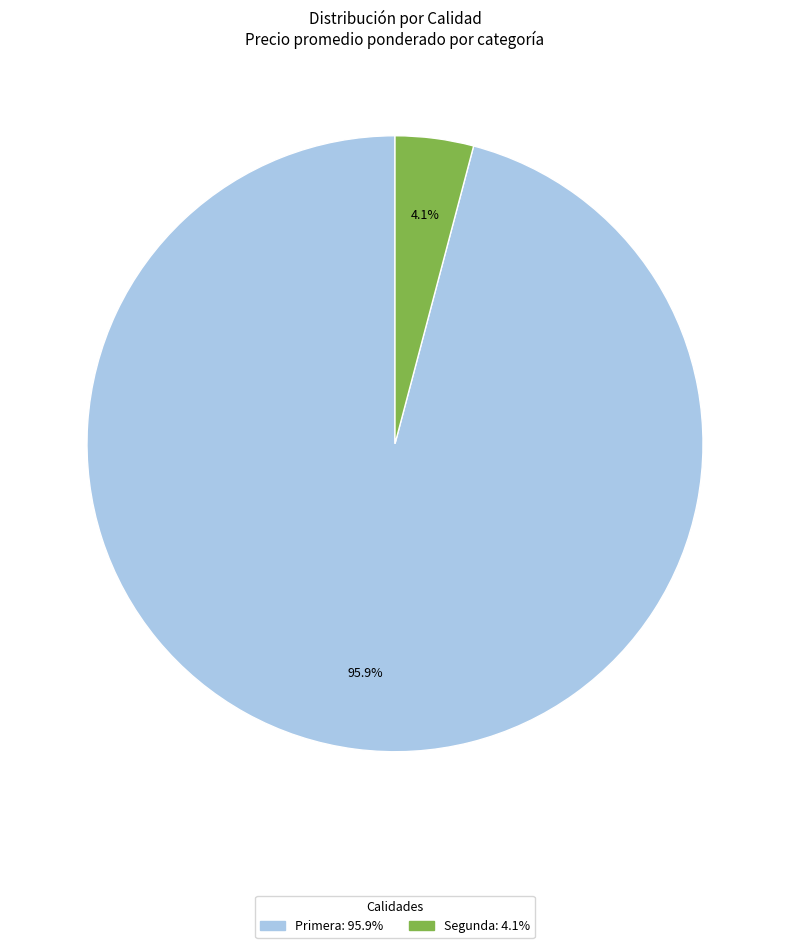

Does Primera account for over 50% of the chart?

Yes